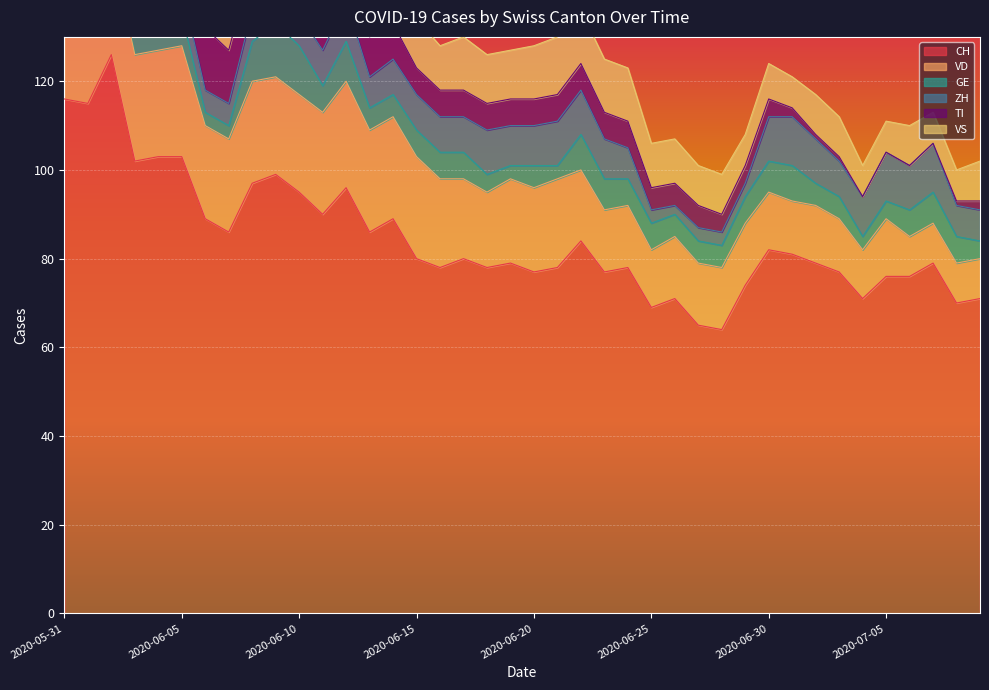

Reading left to right, list all the values displayed in this chart.

CH: 116	115	126	102	103	103	89	86	97	99	95	90	96	86	89	80	78	80	78	79	77	78	84	77	78	69	71	65	64	74	82	81	79	77	71	76	76	79	70	71
VD: 21	20	24	24	24	25	21	21	23	22	22	23	24	23	23	23	20	18	17	19	19	20	16	14	14	13	14	14	14	14	13	12	13	12	11	13	9	9	9	9
GE: 2	2	7	7	9	7	3	3	9	12	11	6	9	5	5	6	6	6	4	3	5	3	8	7	6	6	5	5	5	6	7	8	5	5	3	4	6	7	6	4
ZH: 8	8	10	4	4	6	5	5	7	6	7	8	9	7	8	8	8	8	10	9	9	10	10	9	7	3	2	3	3	3	10	11	10	8	9	11	10	11	7	7
TI: 29	27	25	19	17	16	14	12	11	11	10	10	9	9	8	6	6	6	6	6	6	6	6	6	6	5	5	5	4	4	4	2	1	1	0	0	0	0	1	2
VS: 10	12	12	11	12	12	12	12	12	12	12	12	12	11	11	11	10	12	11	11	12	13	12	12	12	10	10	9	9	7	8	7	9	9	7	7	9	7	7	9